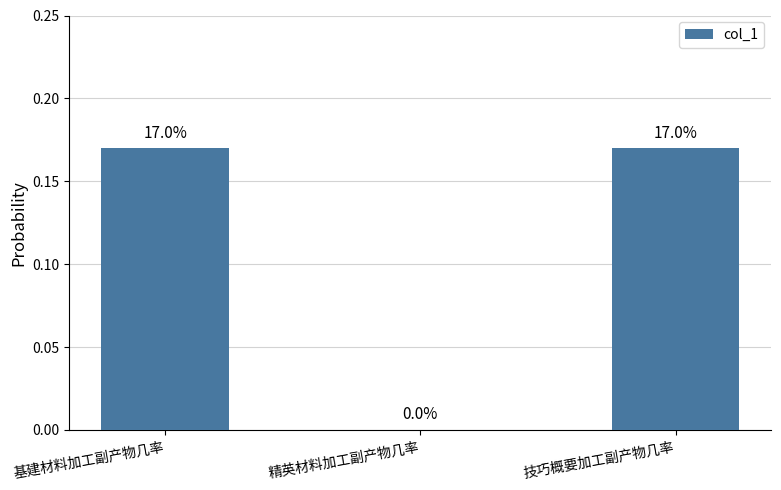

Reading right to left, what are all the values shown in this chart?

技巧概要加工副产物几率=0.2	精英材料加工副产物几率=0.0	基建材料加工副产物几率=0.2